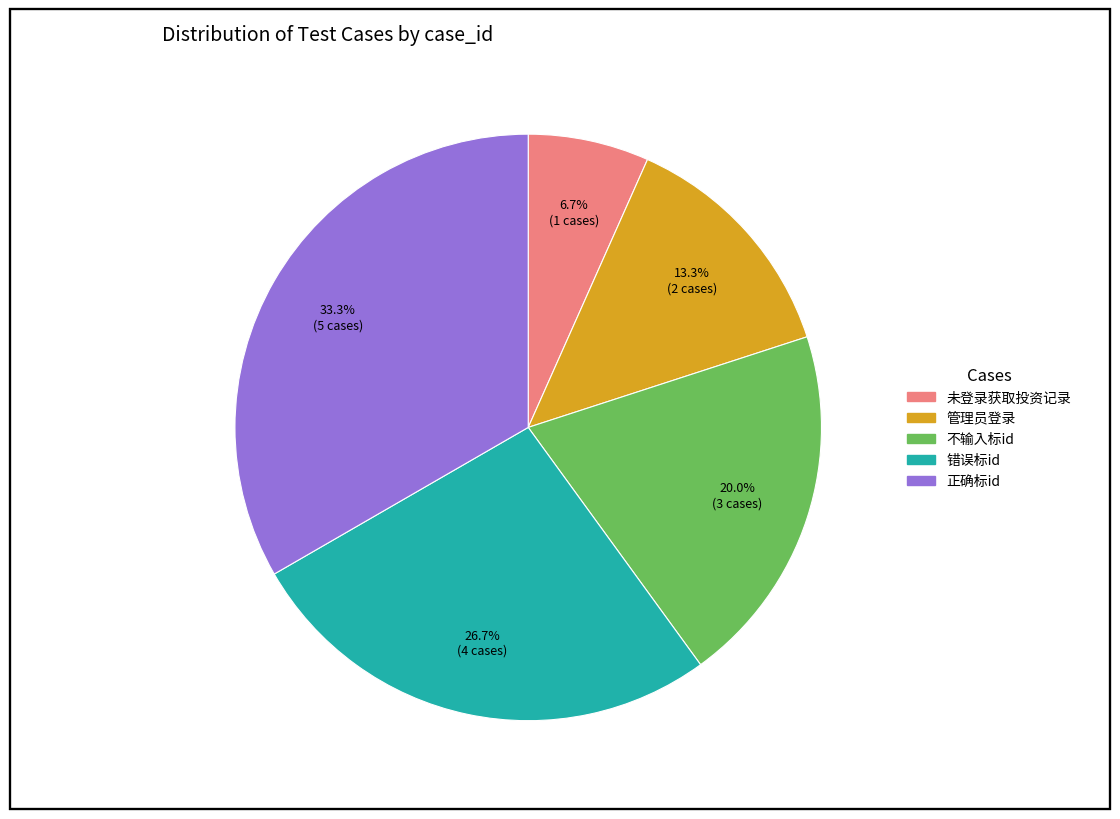

Is there any slice that represents more than half of the pie?

No